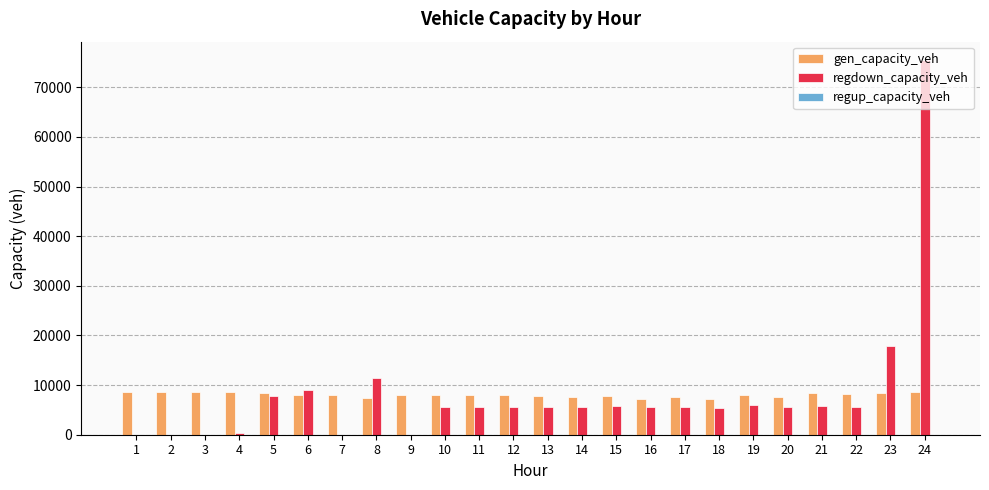

Which series changed the most between 23 and 24?

regdown_capacity_veh